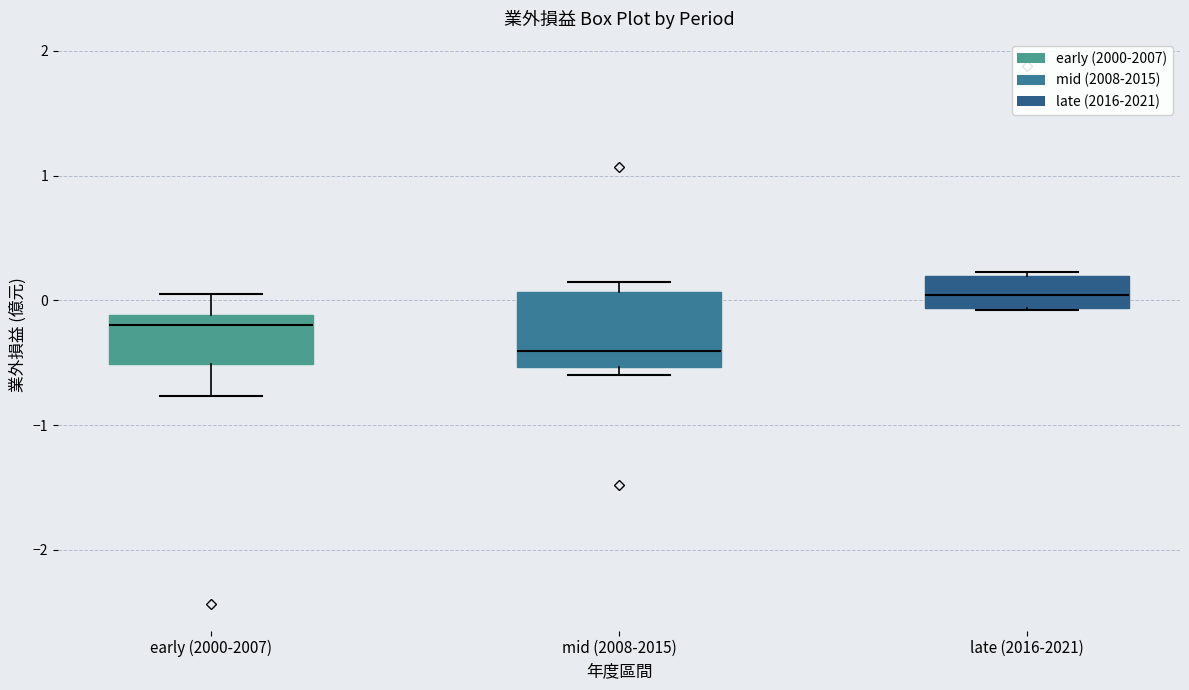

Where does the upper whisker of the box for early (2000-2007) end on the y-axis? The values are not printed on the chart, so give them approximately, as read against the axis.

0.1